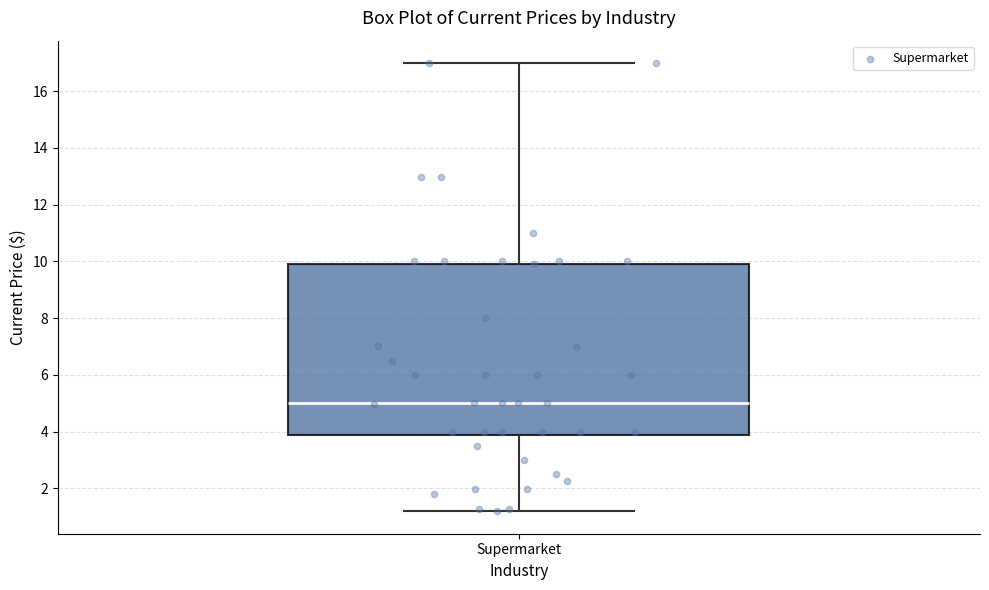

Where does the upper whisker of the box for Supermarket end on the y-axis? The values are not printed on the chart, so give them approximately, as read against the axis.

17.0